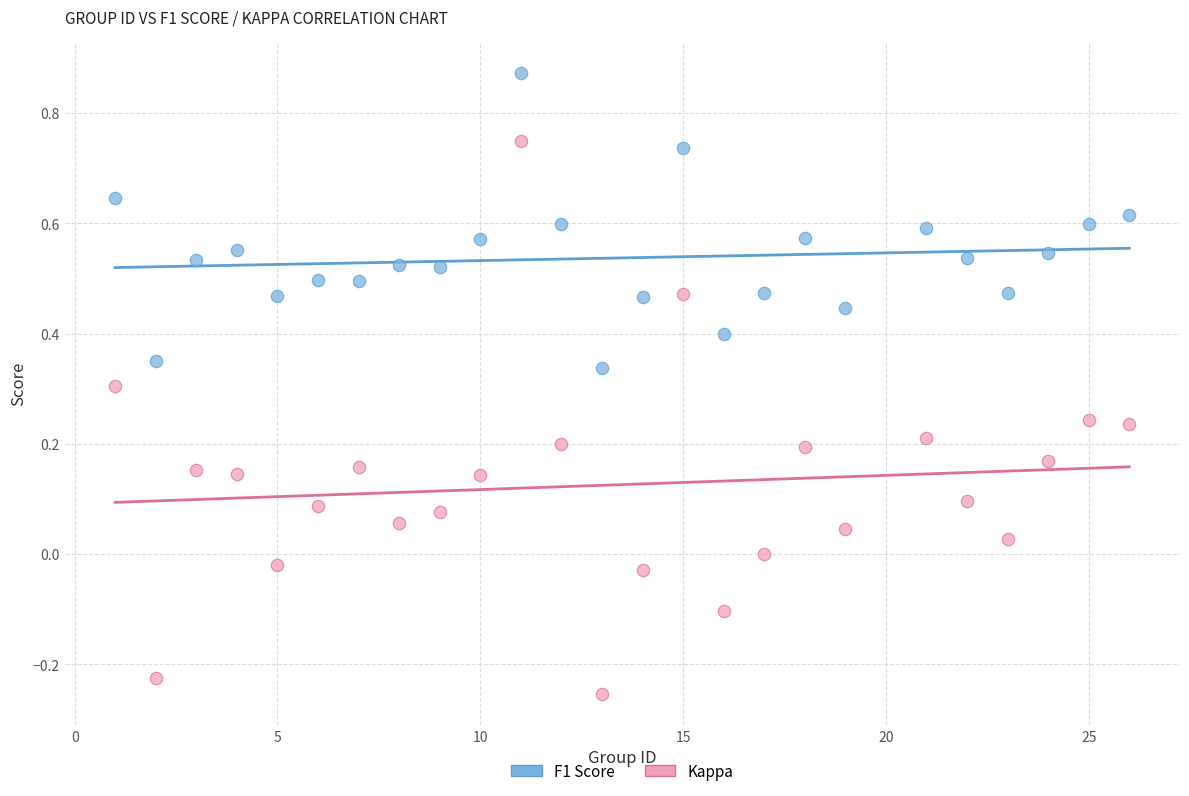

Which series contains the highest Y value?

F1 Score